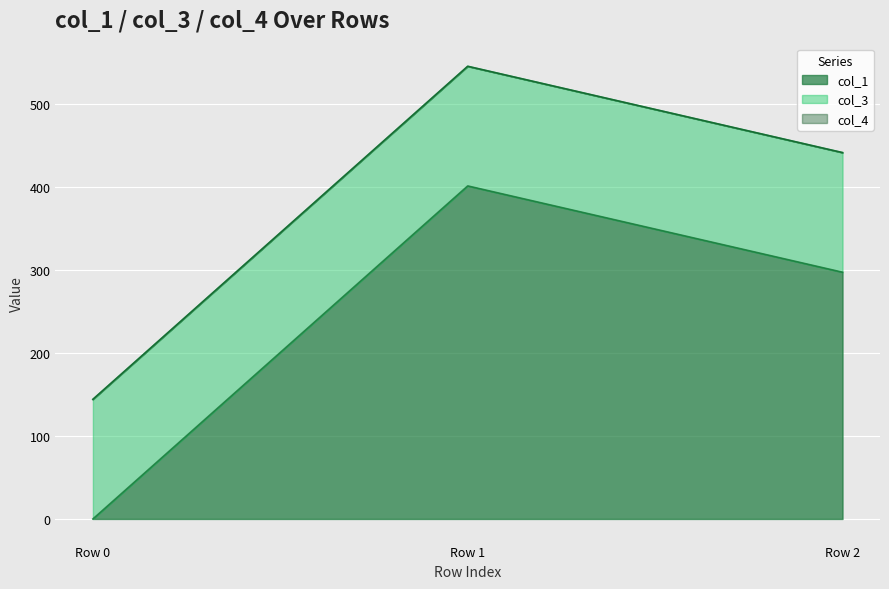

Reading left to right, transcribe all the data shown in this chart.

col_1: 0.0	400.9	297.0
col_3: 144.0	144.0	144.0
col_4: 0.0	0.0	0.0